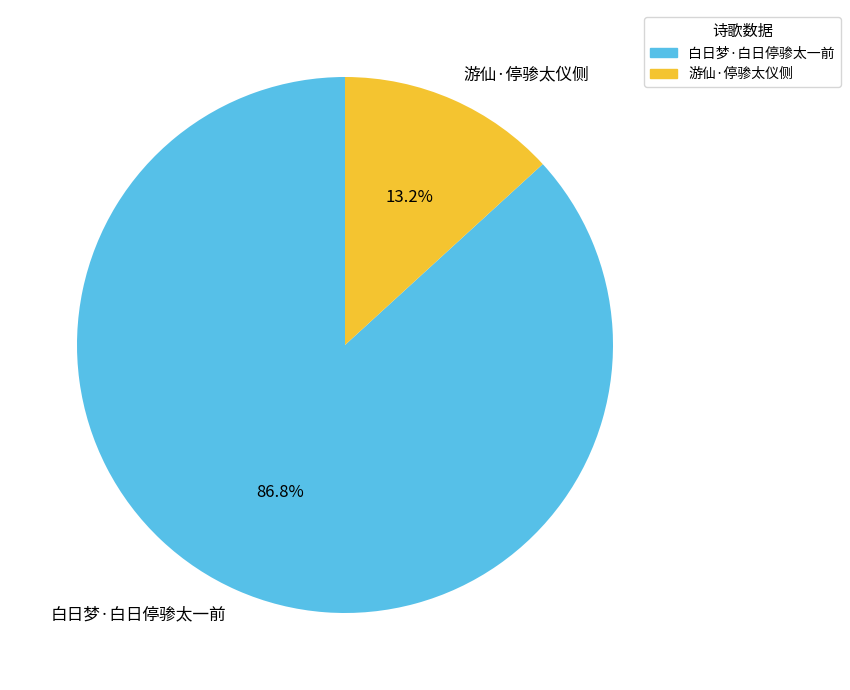

To the nearest percent, what percentage of the pie is 游仙·停骖太仪侧?

13%